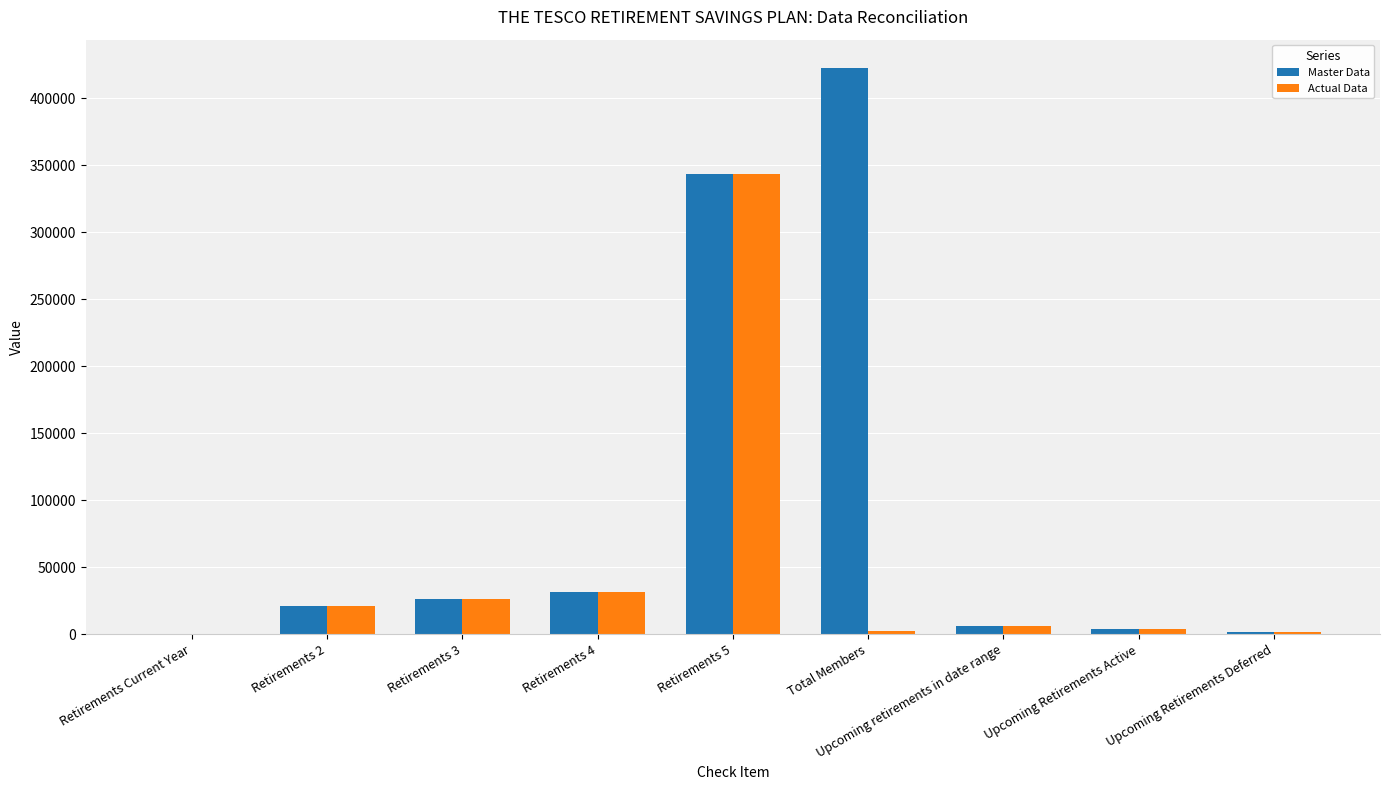

At which category is the sum across all series the highest?

Retirements 5